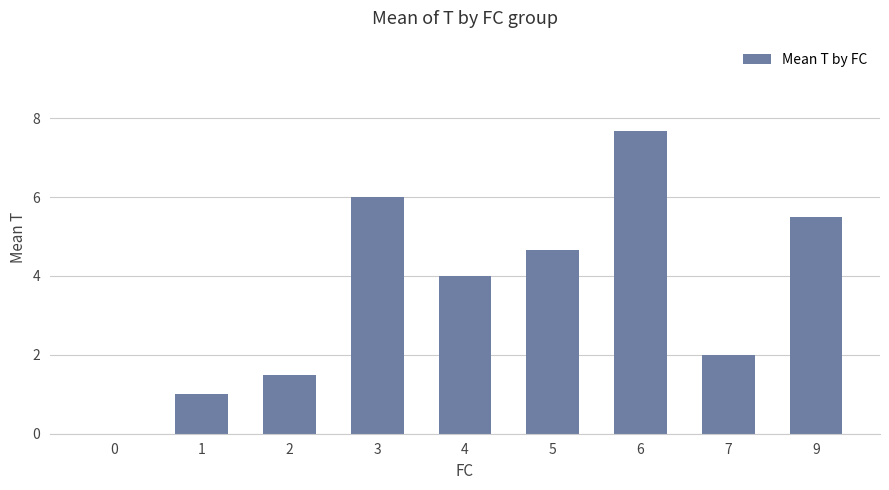

Is it true that the value at 7 is 2.0?

True